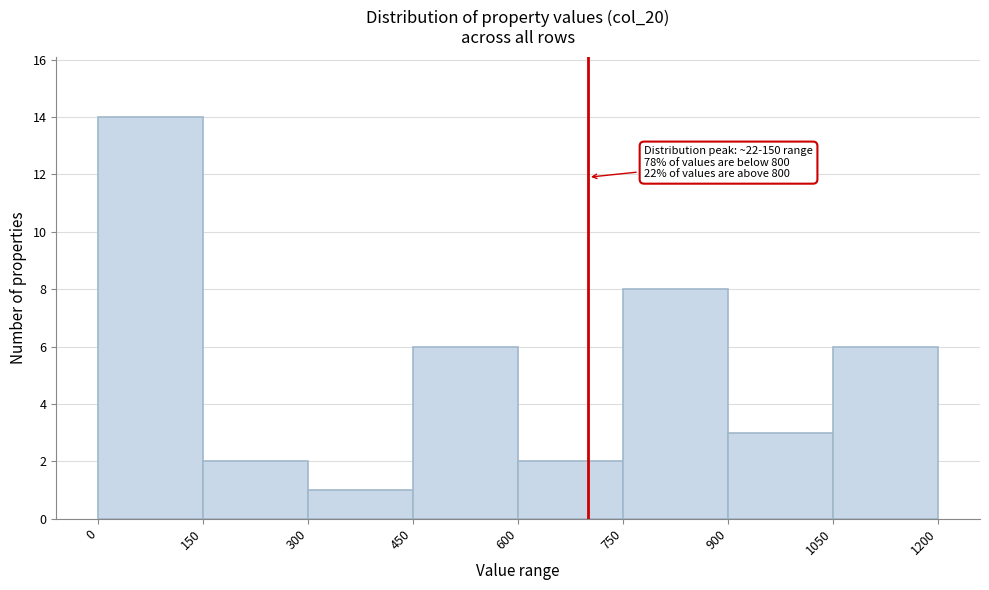

Over which range of the x-axis is the bar tallest?

0 to 150